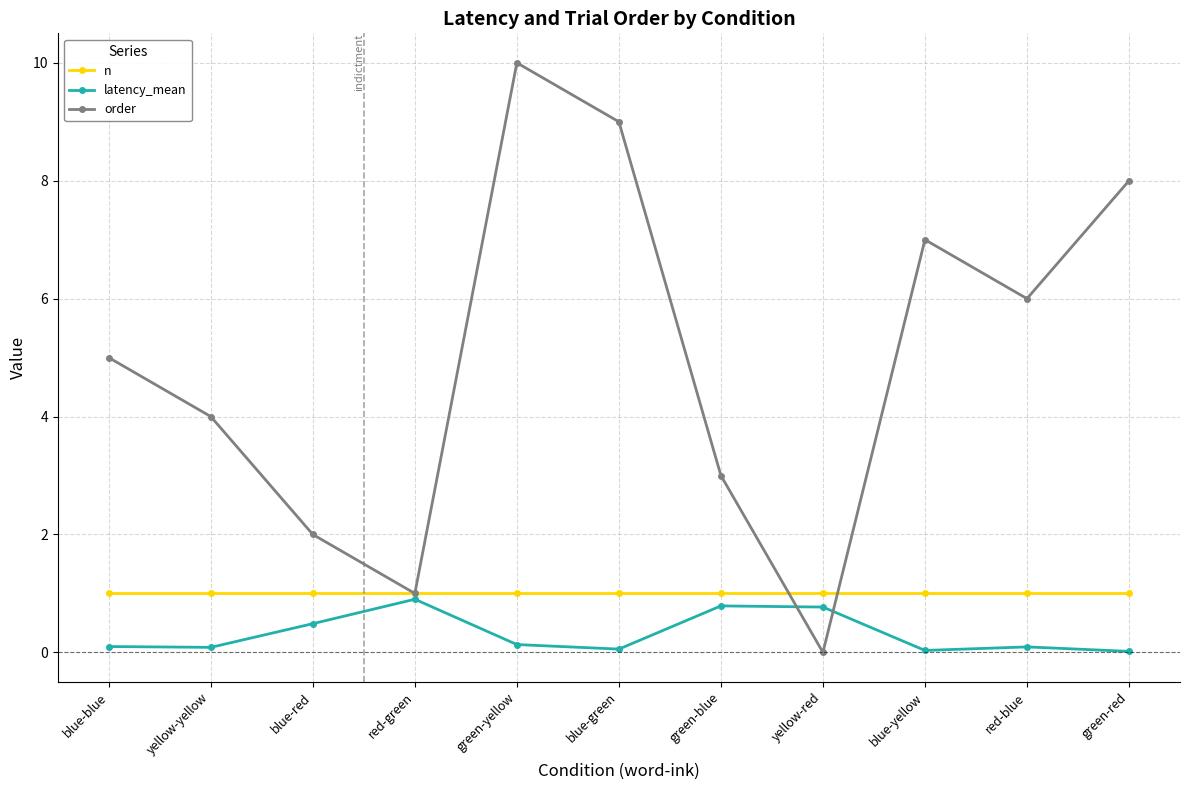

What is the label of the 1st point from the right?

green-red